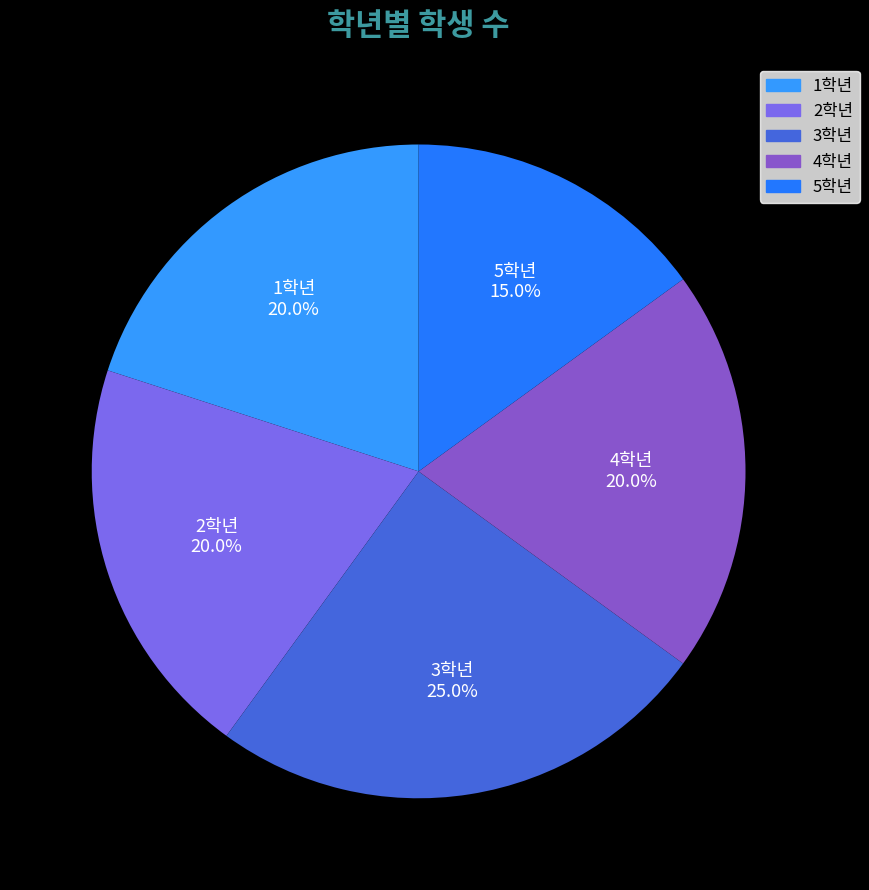

What percentage do 2학년 and 3학년 together represent?

45.0%